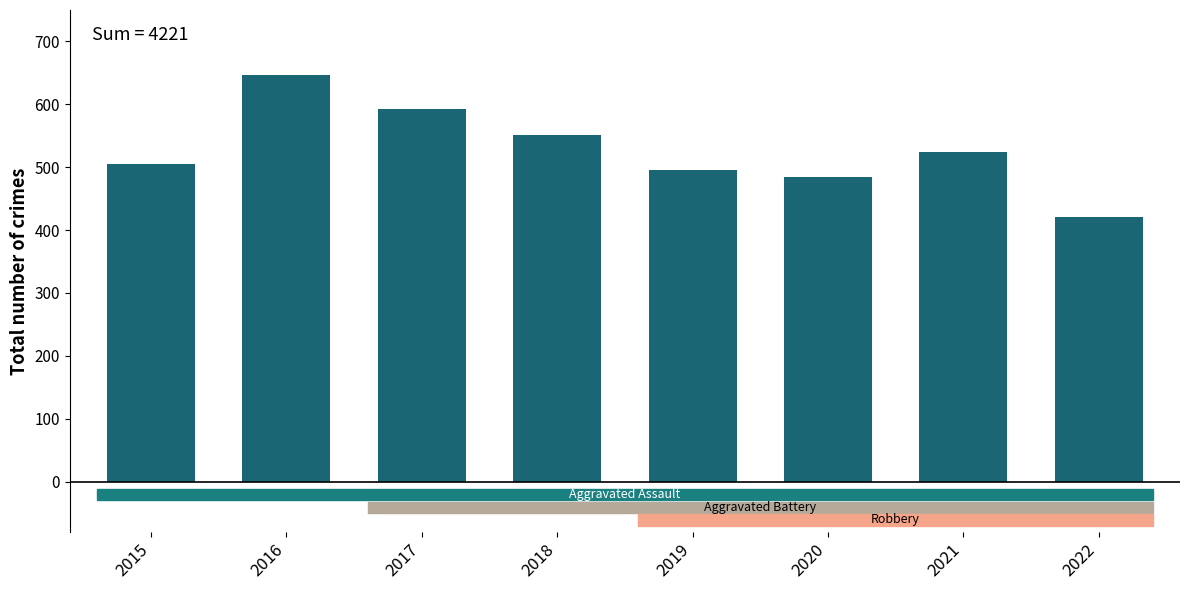

Count the number of data series in this chart.

1